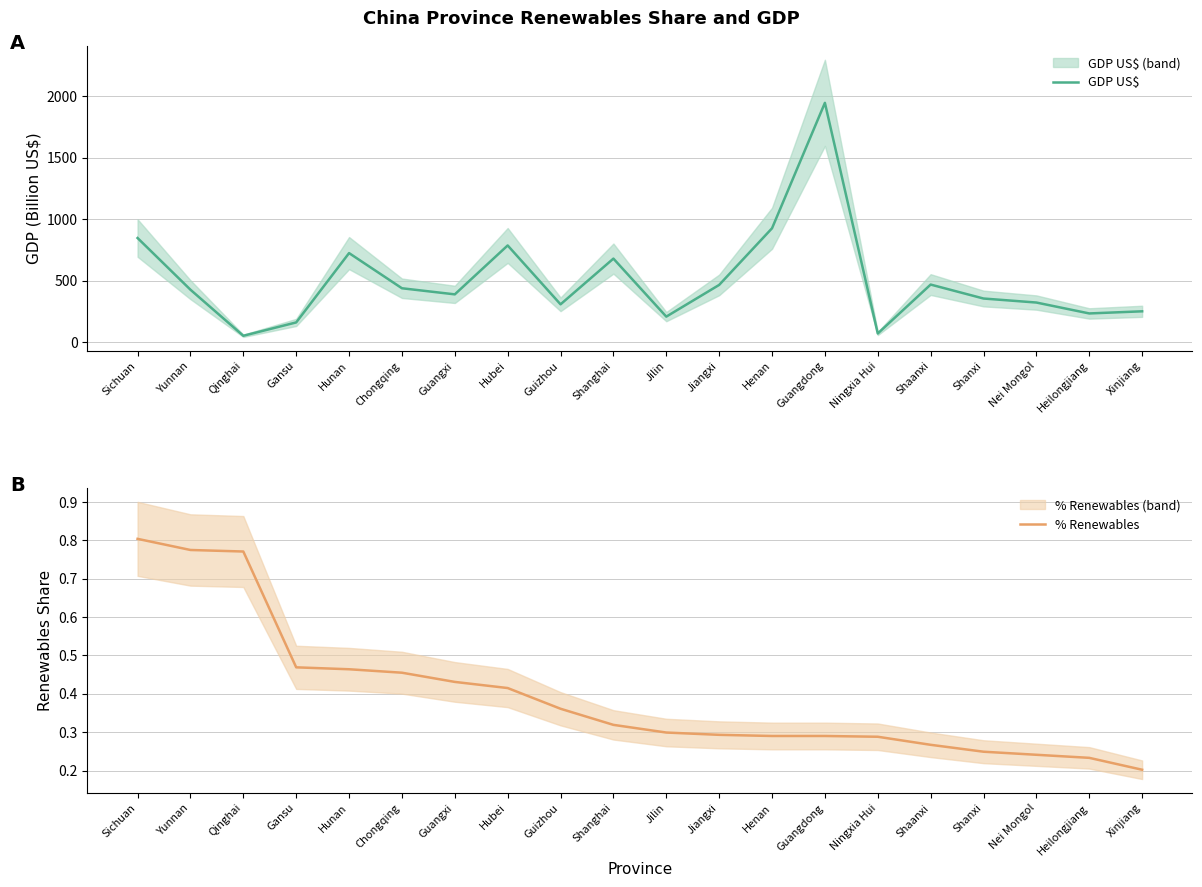

Between Gansu and Henan, which is larger?

Henan